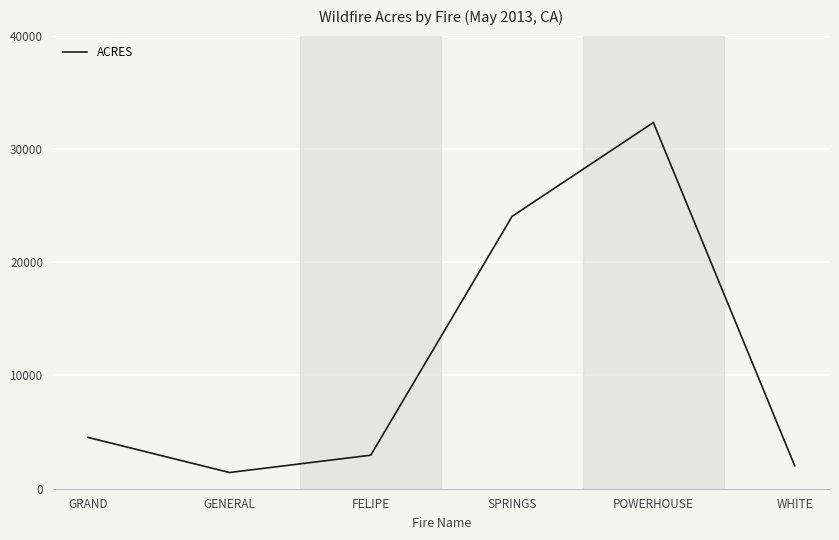

What is the maximum value shown in the chart?

32329